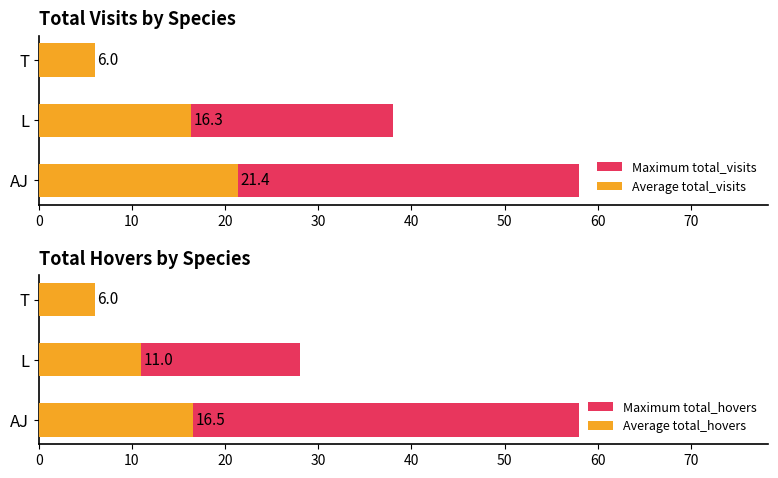

What is the value of the Average total_hovers bar at the 1st from the left?

16.5